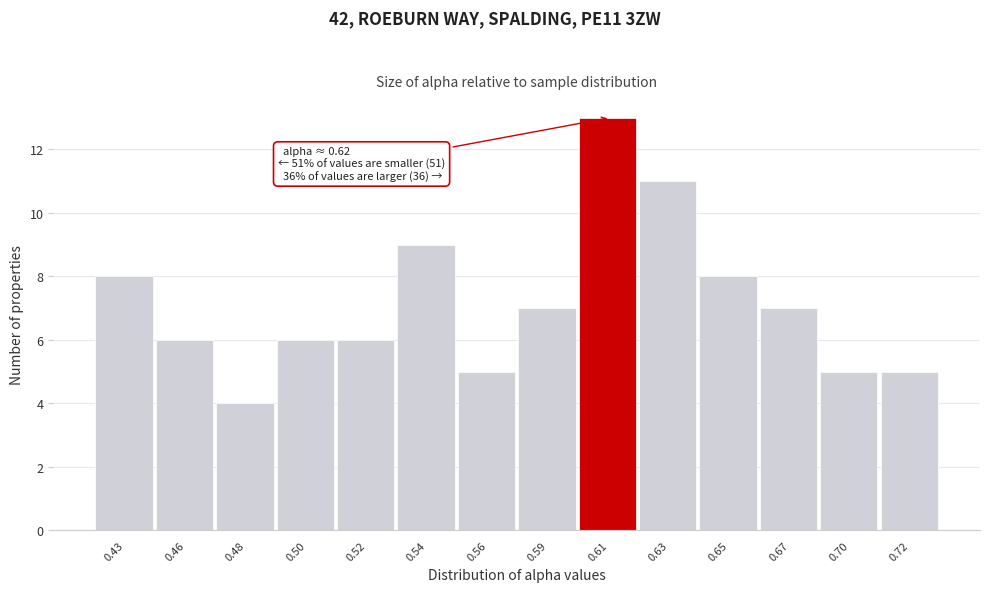

Reading right to left, extract all data points from this chart.

5	5	7	8	11	13	7	5	9	6	6	4	6	8